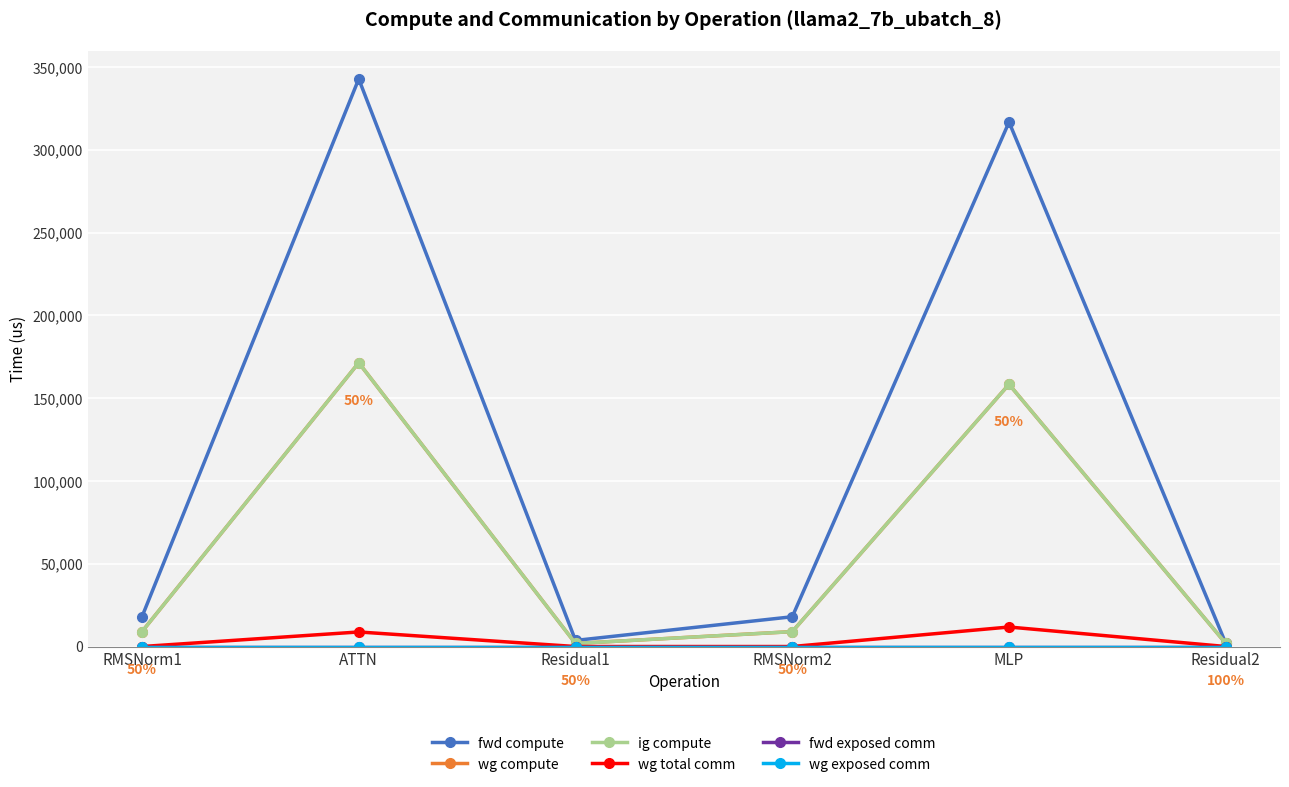

Is this an area chart (filled region under the line)?

No